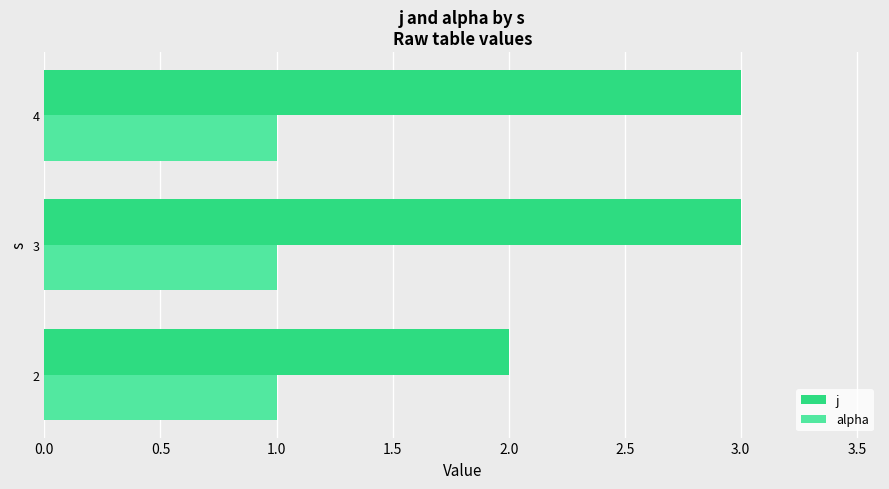

What is the smallest value displayed?

1